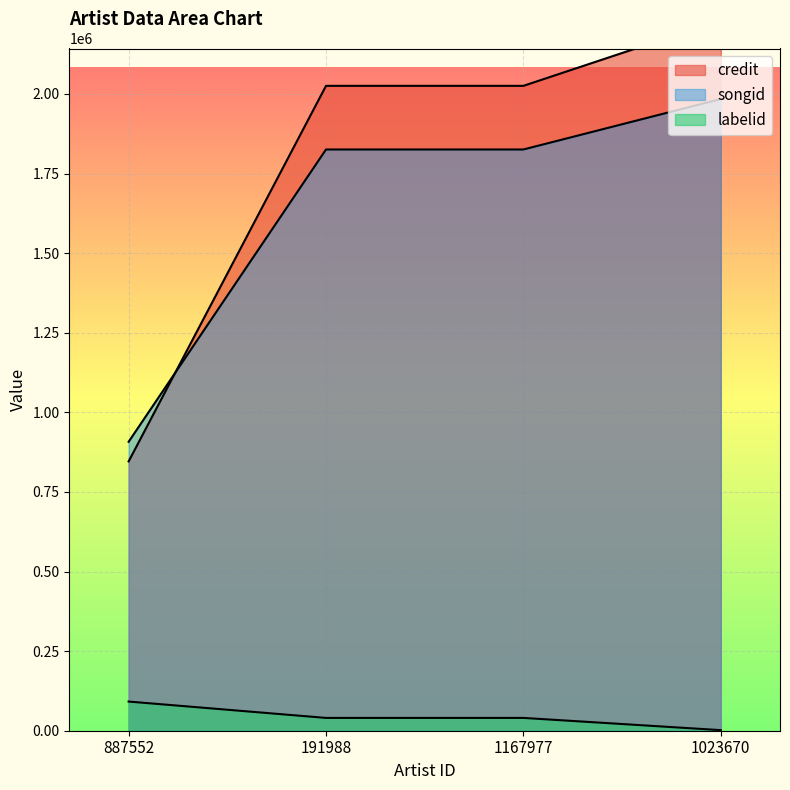

What is the sum of all labelid values?

173923